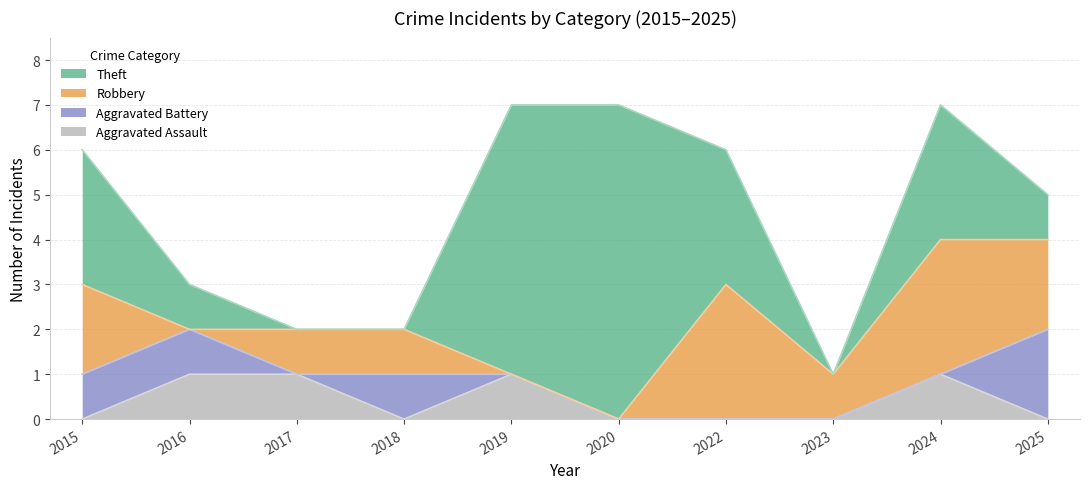

What is the spread (max minus min) of values at 2020?

7